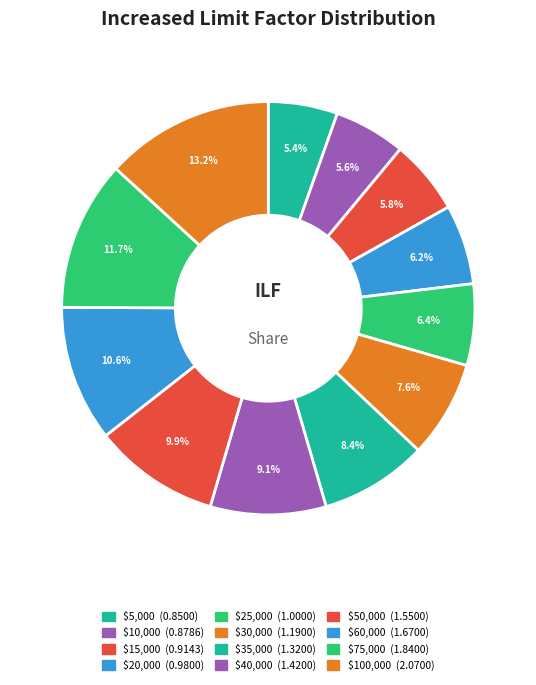

True or false: $30,000 accounts for 1% of the total.

False